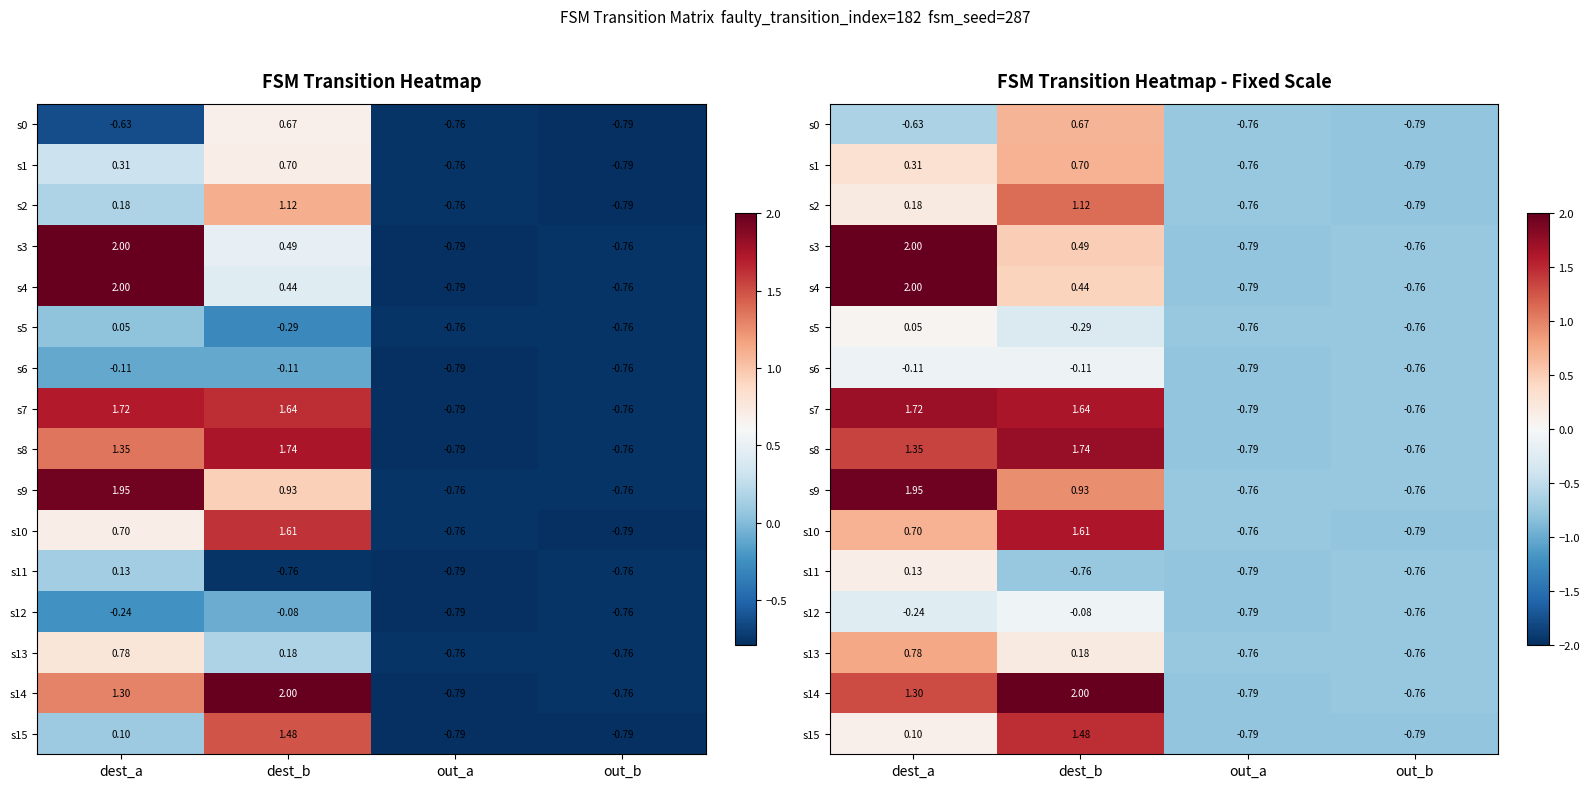

At which label does s1 first exceed 0?

dest_a